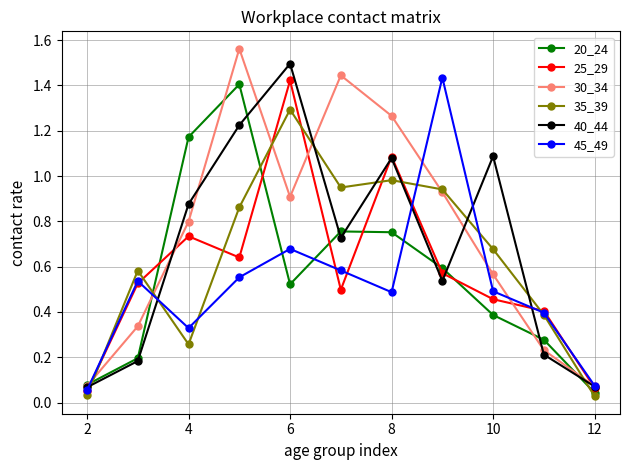

Which series ends up on top after the final intersection of 25_29 and 35_39?

25_29